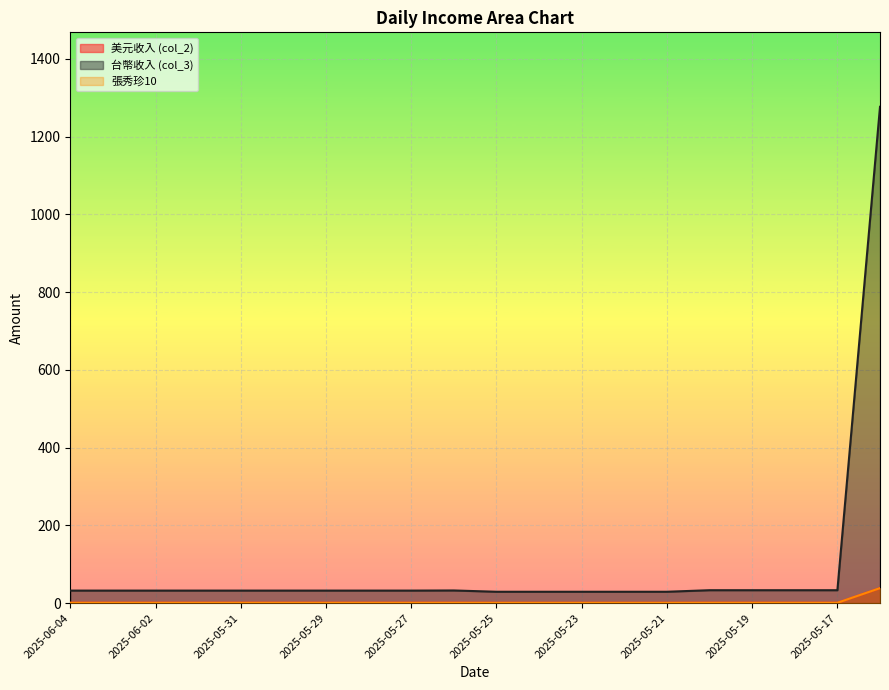

Is it true that 台幣收入 (col_3) equals 32.3 at 2025-05-30?

True